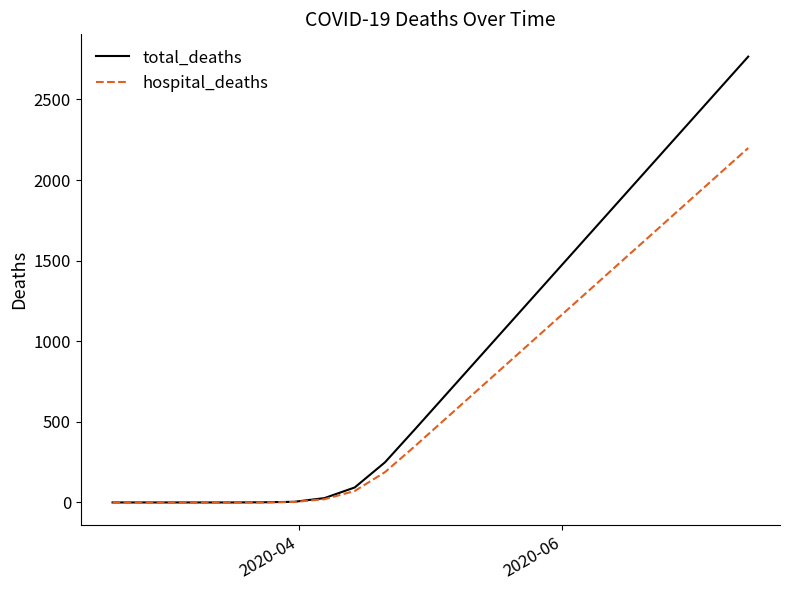

Which series has the largest total across all categories?

total_deaths